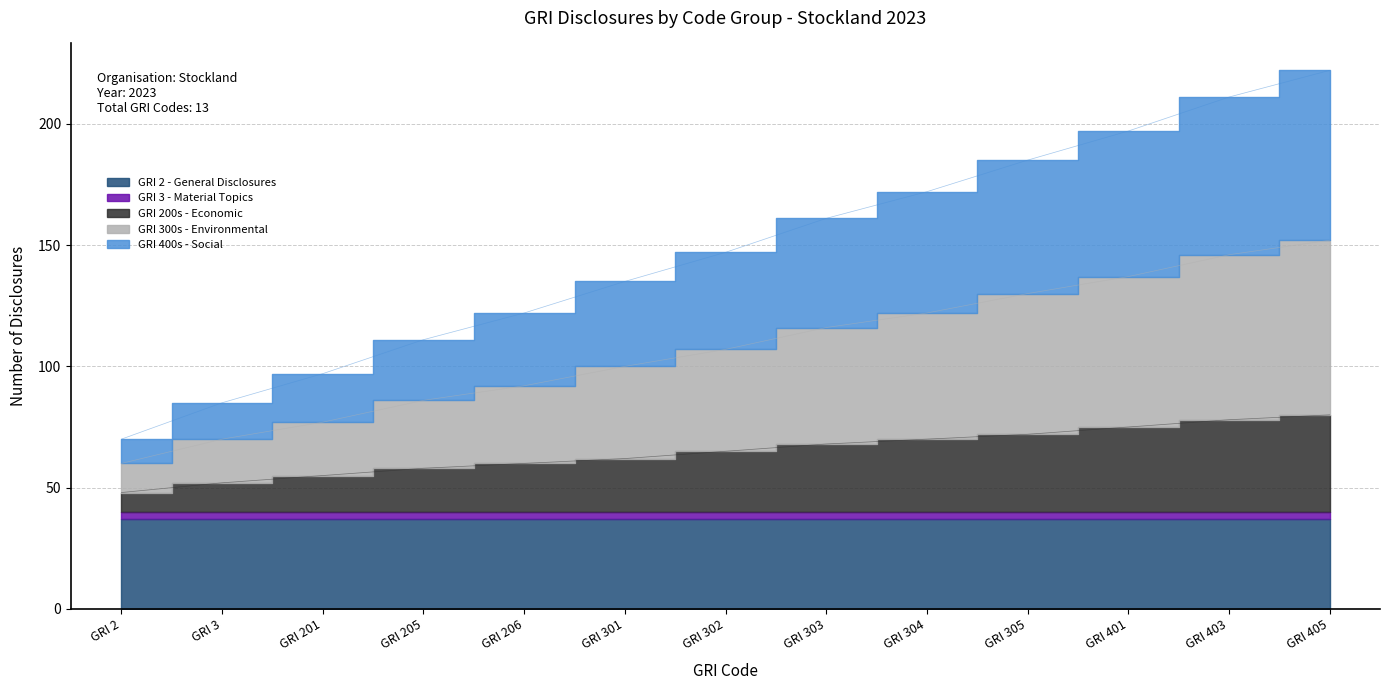

Which series has the largest total across all categories?

GRI 300s - Environmental